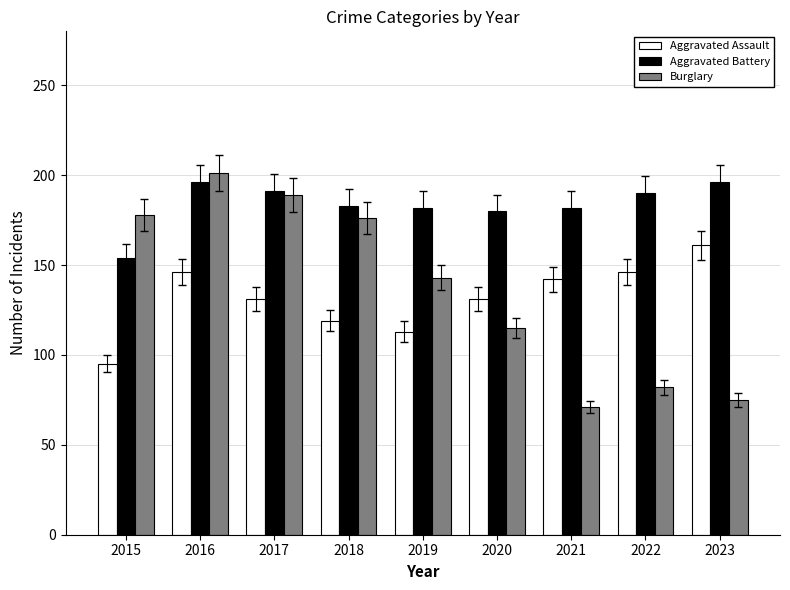

At how many categories does at least one series exceed 166?

9